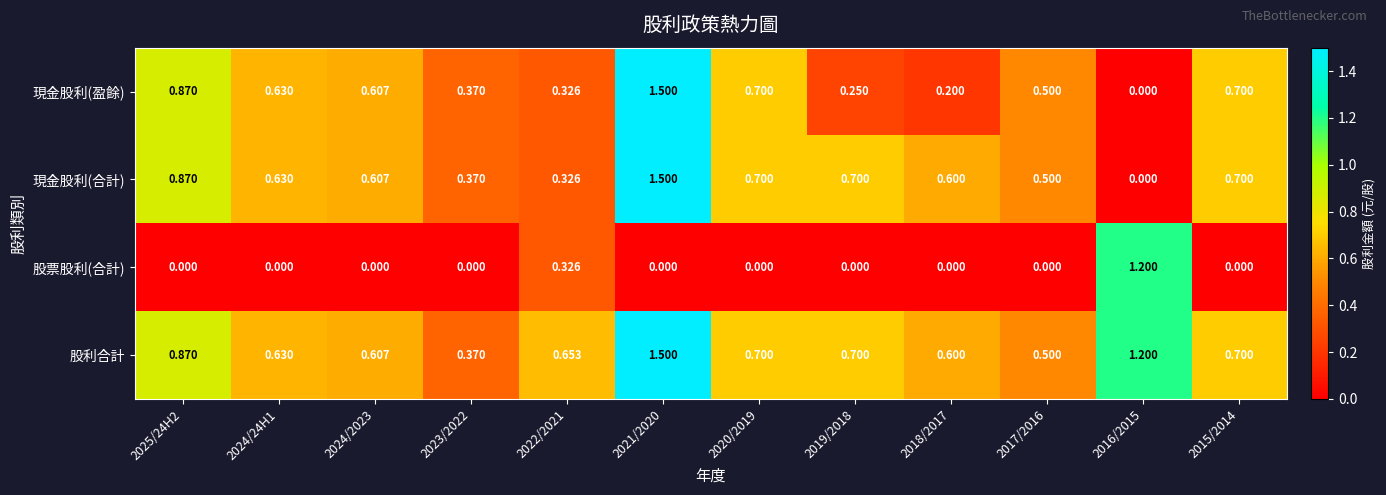

Which series has the largest total across all categories?

股利合計